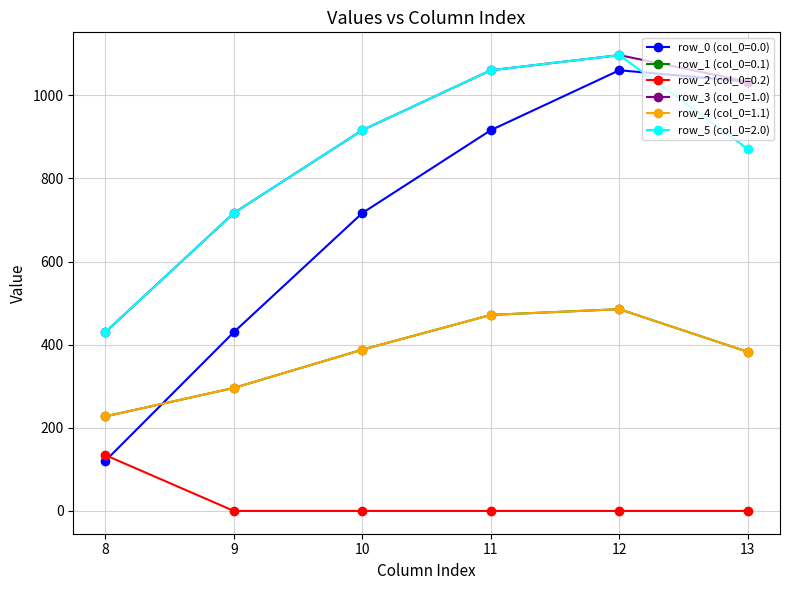

What is the sum of all row_3 (col_0=1.0) values?

5253.2